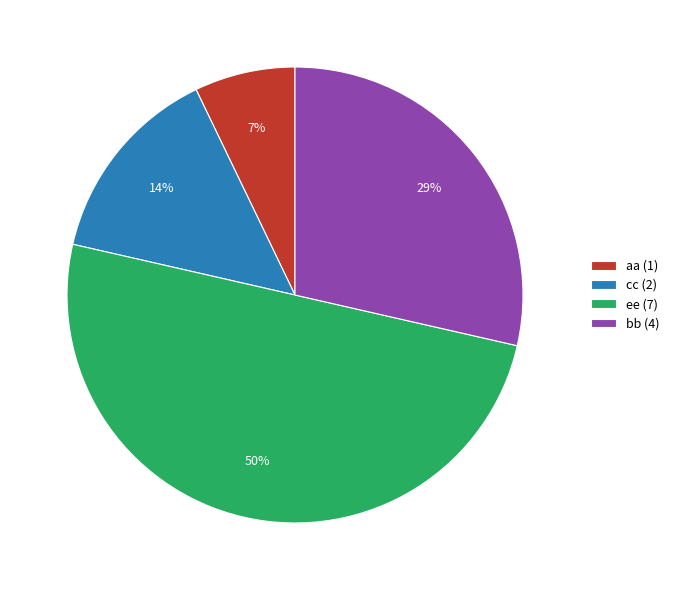

The cc slice represents 1% of the pie. True or false?

False